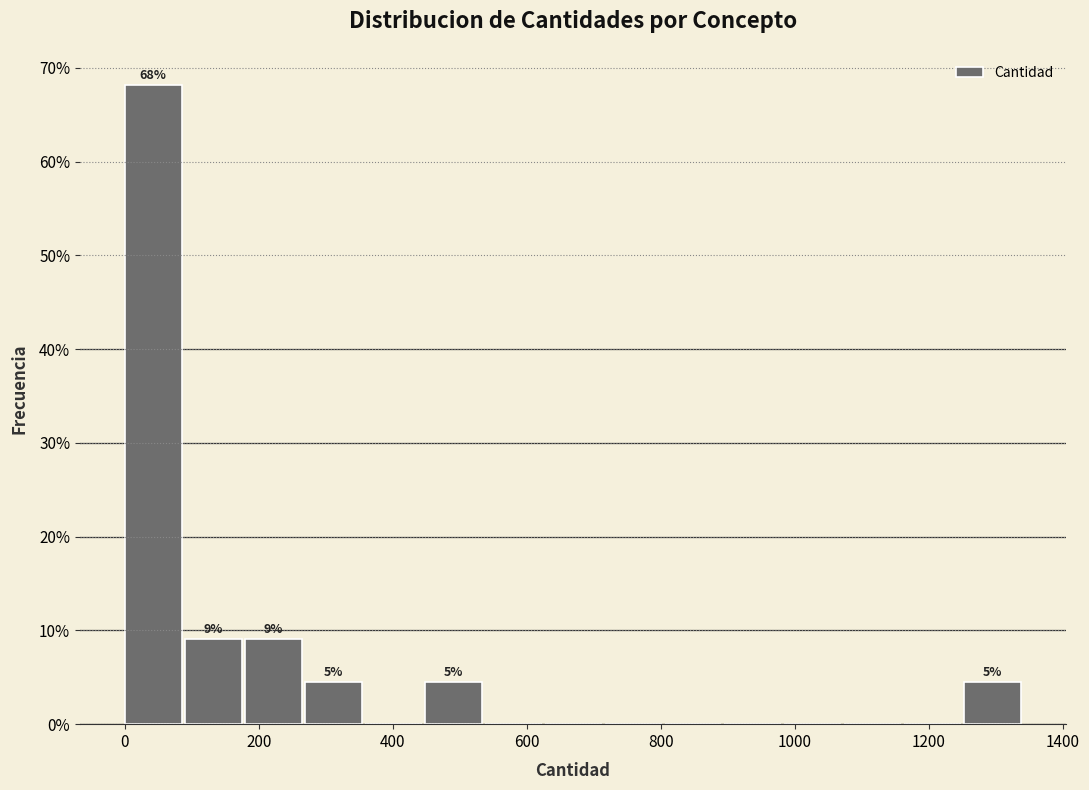

Over which range of the x-axis is the bar tallest?

0 to 80